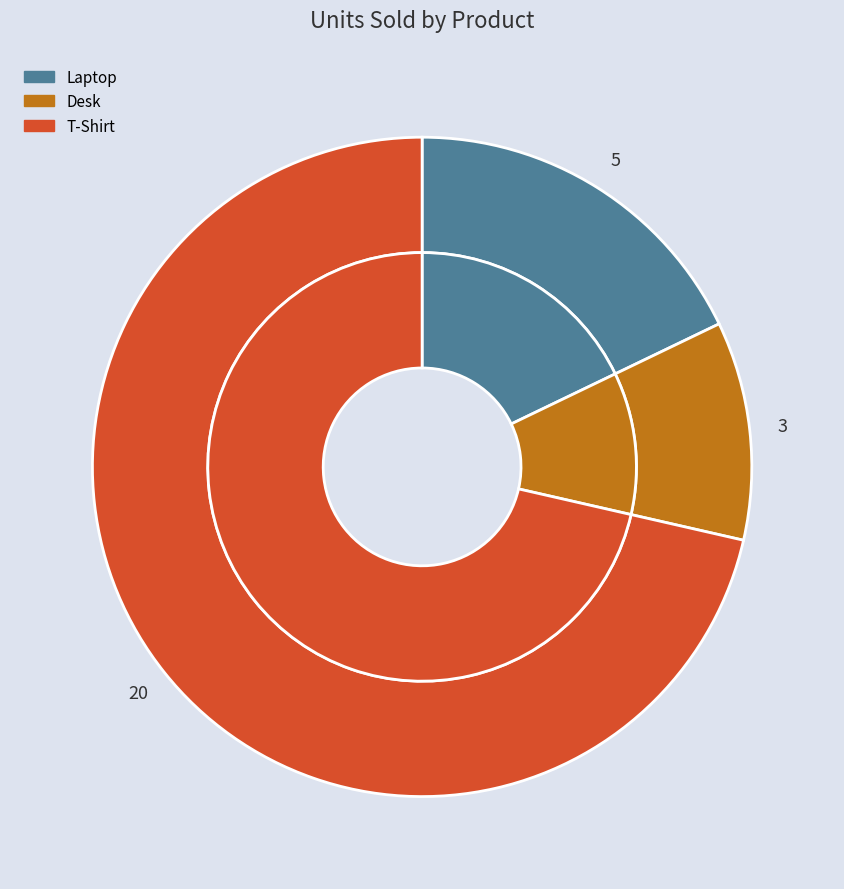

Which category has the biggest portion of the pie?

T-Shirt